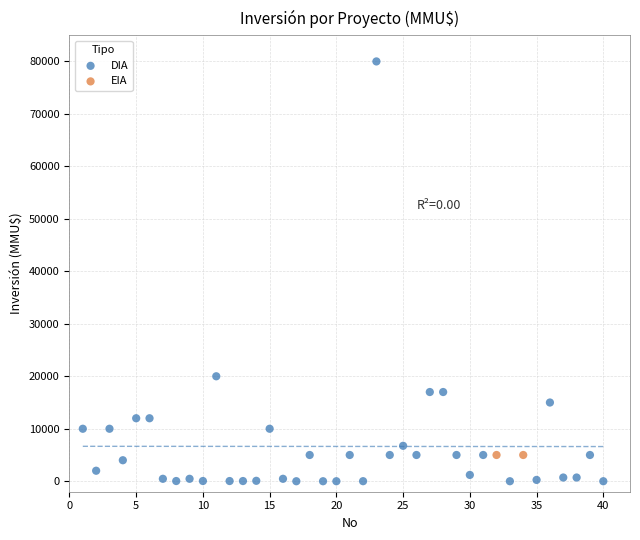

What are all the series names shown in the legend?

DIA, EIA